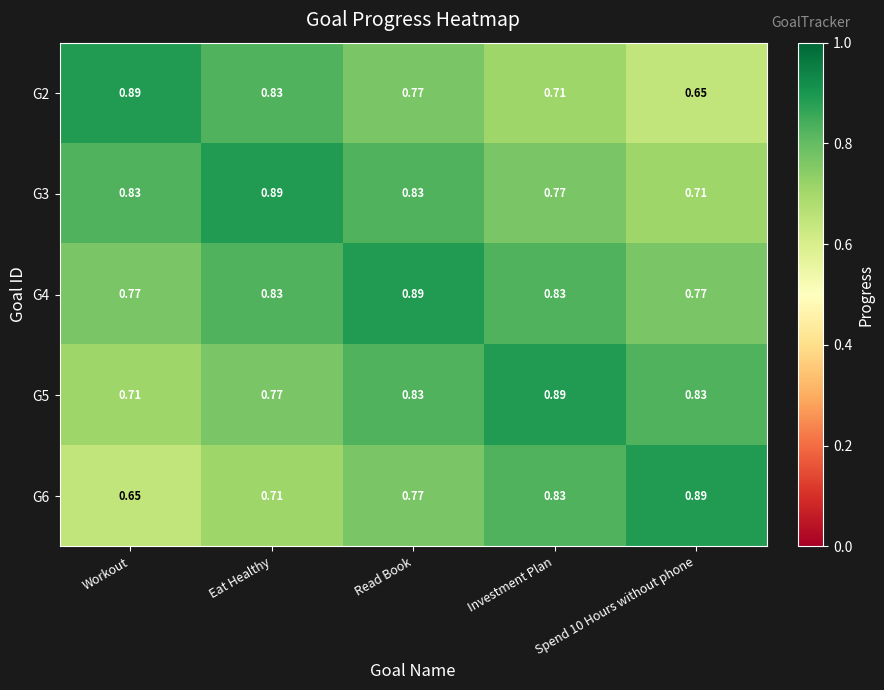

Which category has the lowest value in the G5 series?

Workout